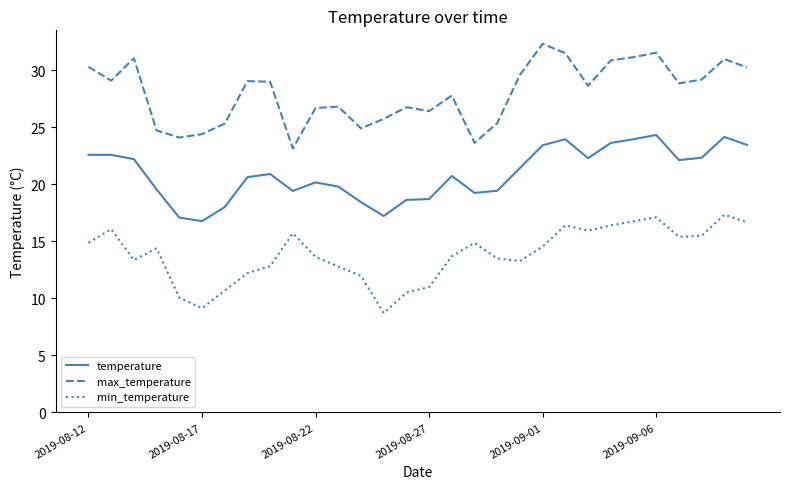

What is the minimum value for max_temperature?

23.1